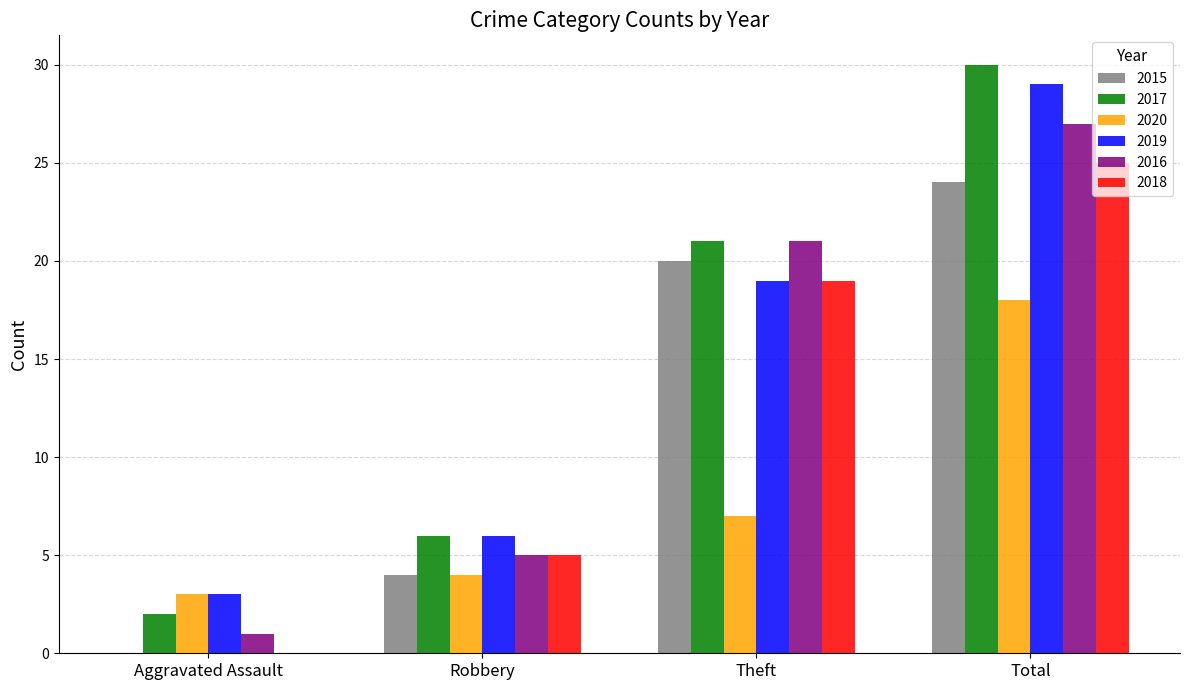

What is the total value across all series at Theft?

107